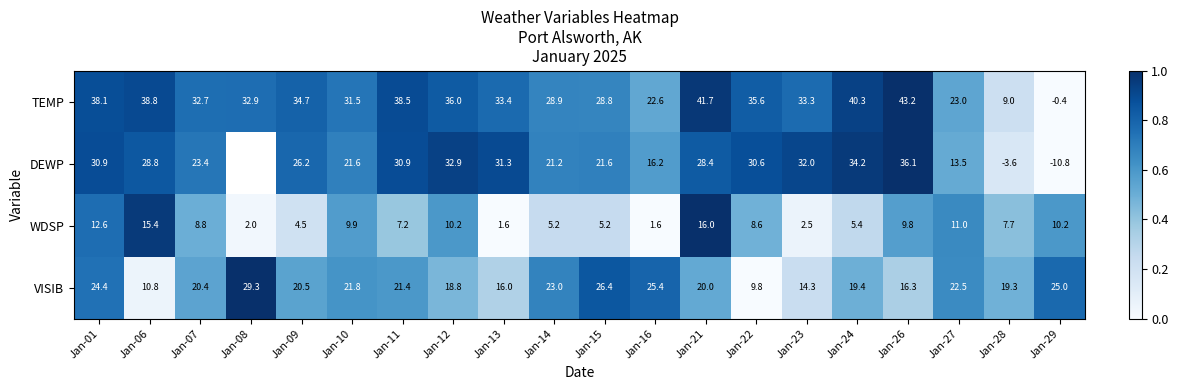

Is the value of WDSP at Jan-01 greater than the value of DEWP at Jan-01?

No